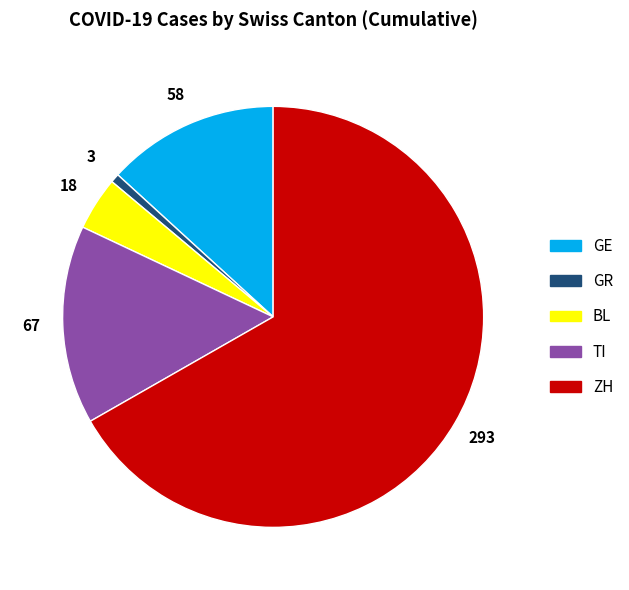

Count the number of slices in the pie.

5